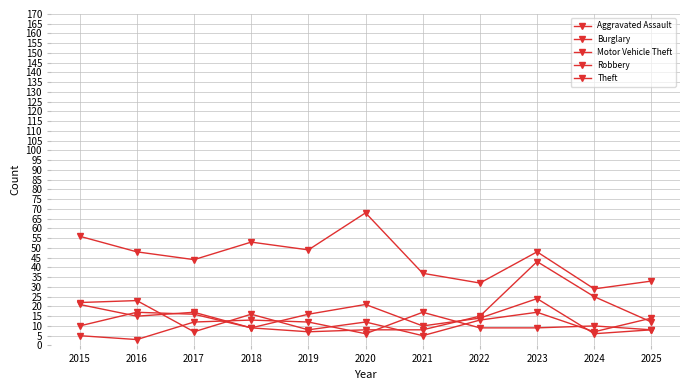

Which label corresponds to the smallest value in the chart?

2016